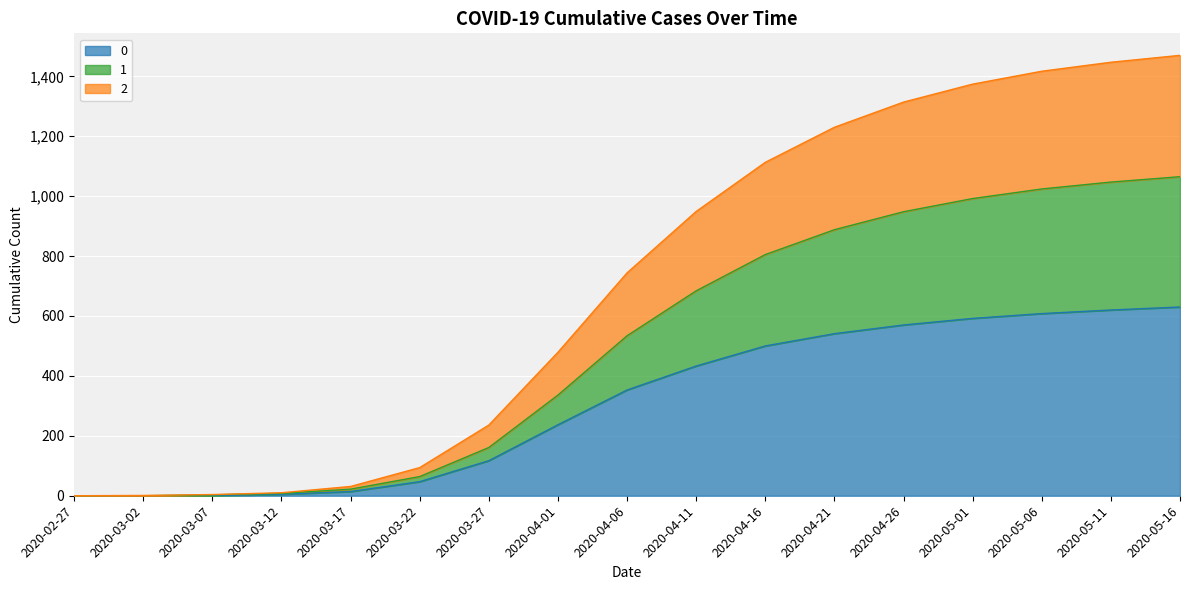

What are all the series names shown in the legend?

0, 1, 2